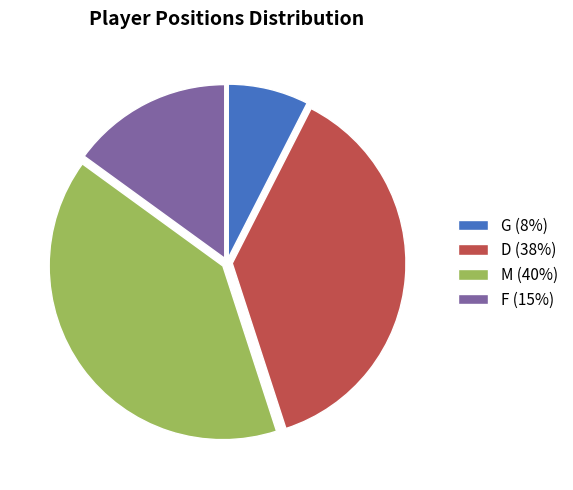

Does F represent more than half of the total?

No